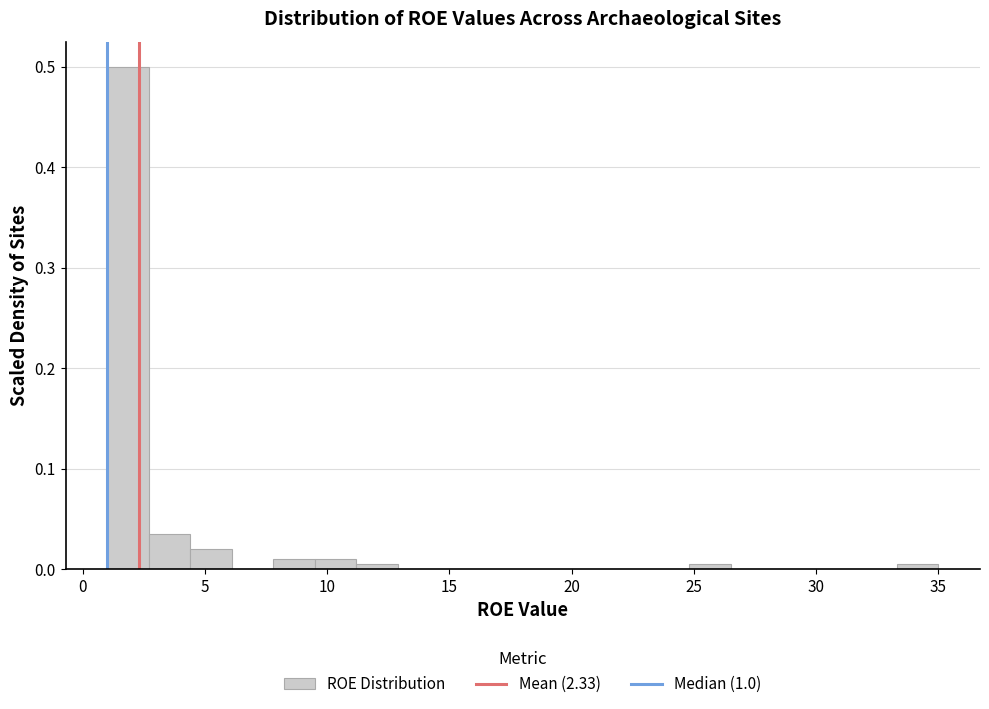

Around what value on the x-axis is the tallest bar? Give the approximate position of its centre, as read against the axis.

2.0